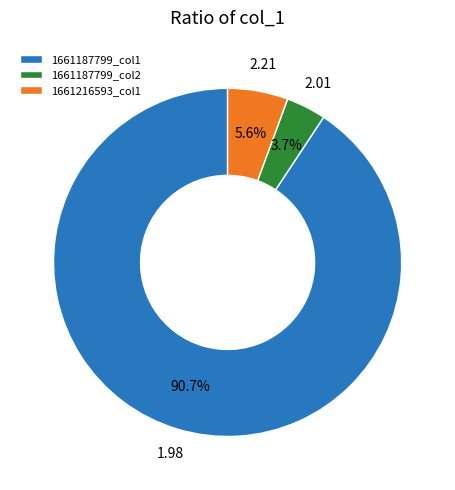

Which has a higher value, 1661187799_col2 or 1661187799_col1?

1661187799_col1